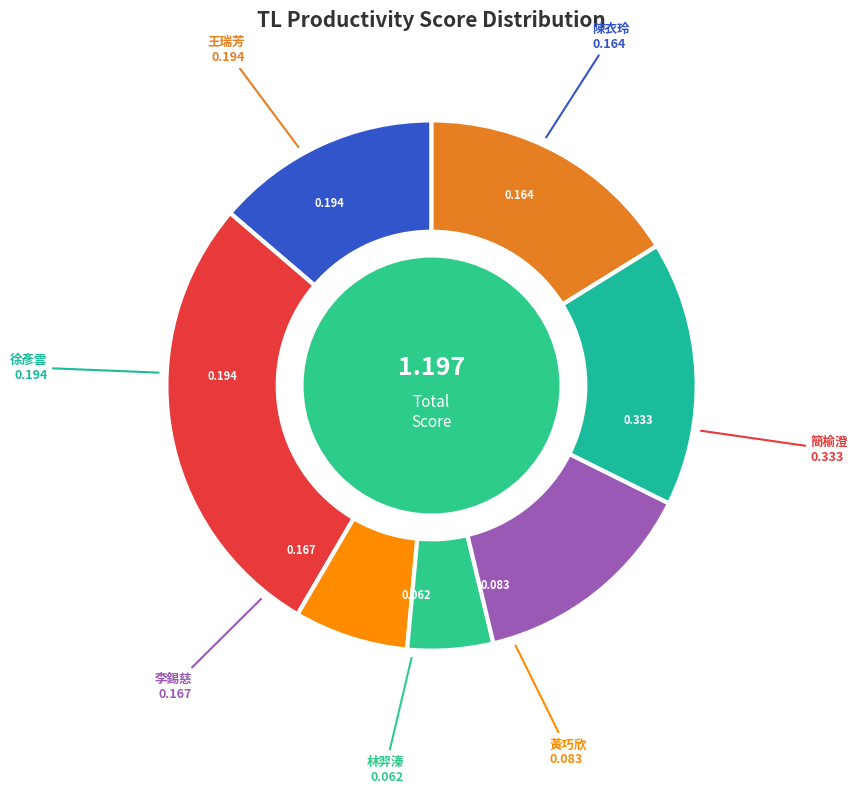

Is there a majority slice in this chart?

No